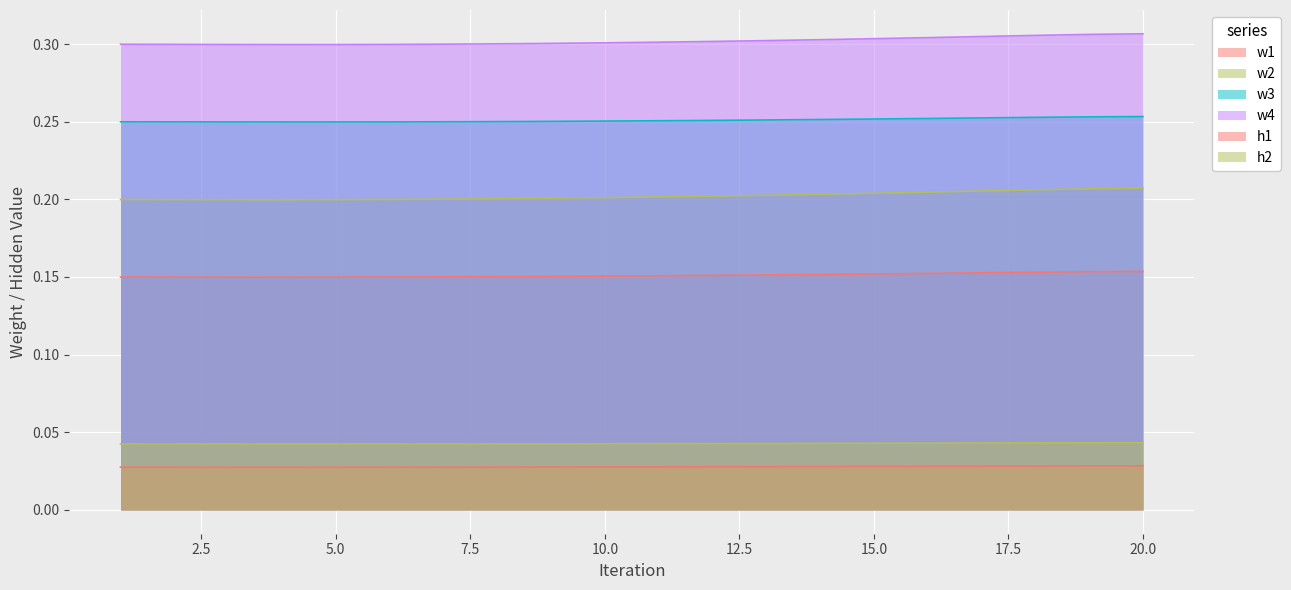

What is the sum of the w2 values at 13 and 14?

0.1